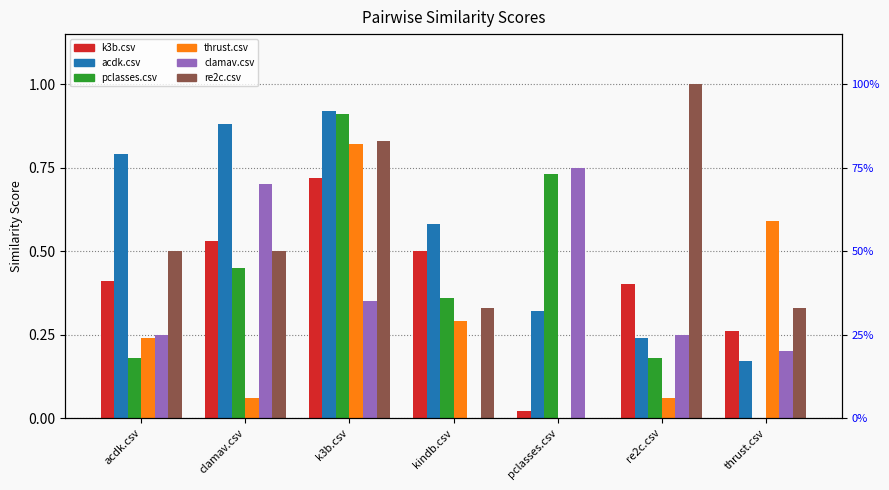

List the series in order of their peak value, lowest first.

k3b.csv, clamav.csv, thrust.csv, pclasses.csv, acdk.csv, re2c.csv